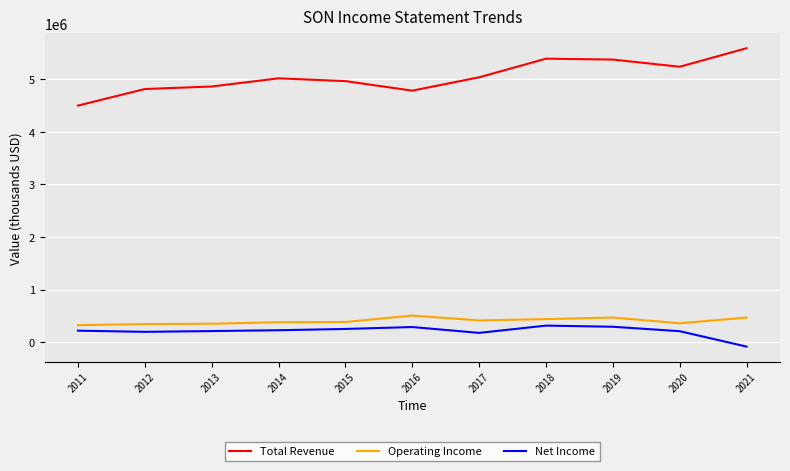

Between 2016 and 2018, which series saw the biggest shift?

Total Revenue